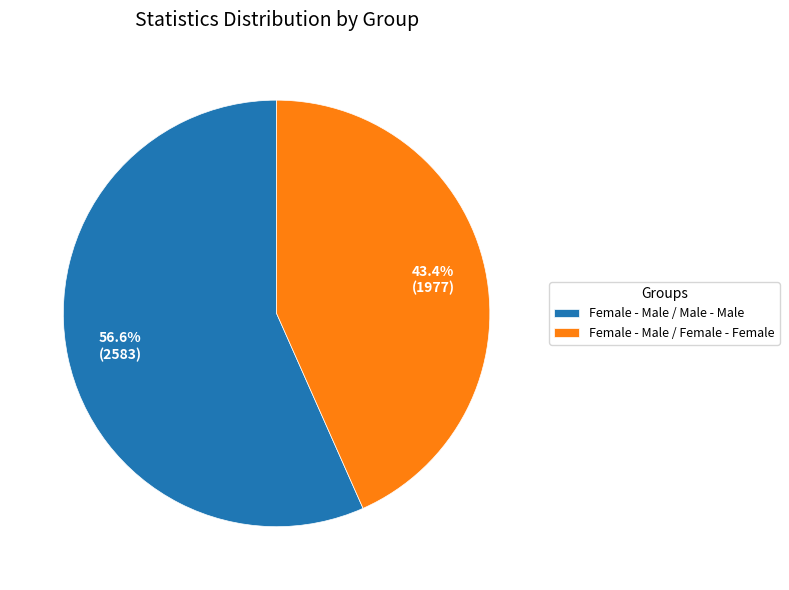

Between Female - Male / Female - Female and Female - Male / Male - Male, which is larger?

Female - Male / Male - Male